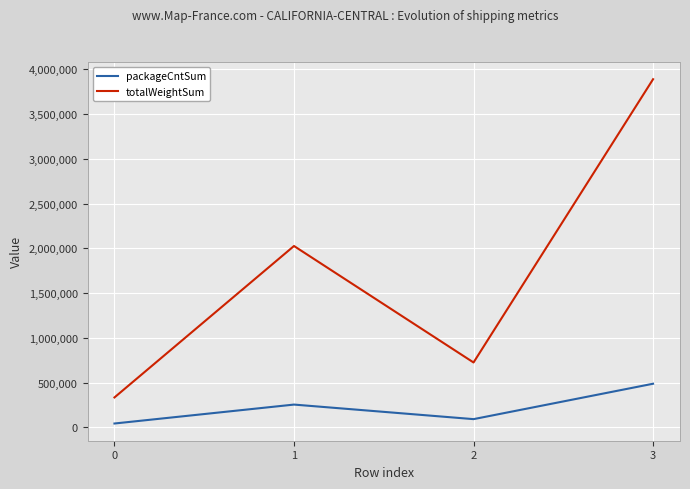

How many interior local peaks does the packageCntSum series have?

1